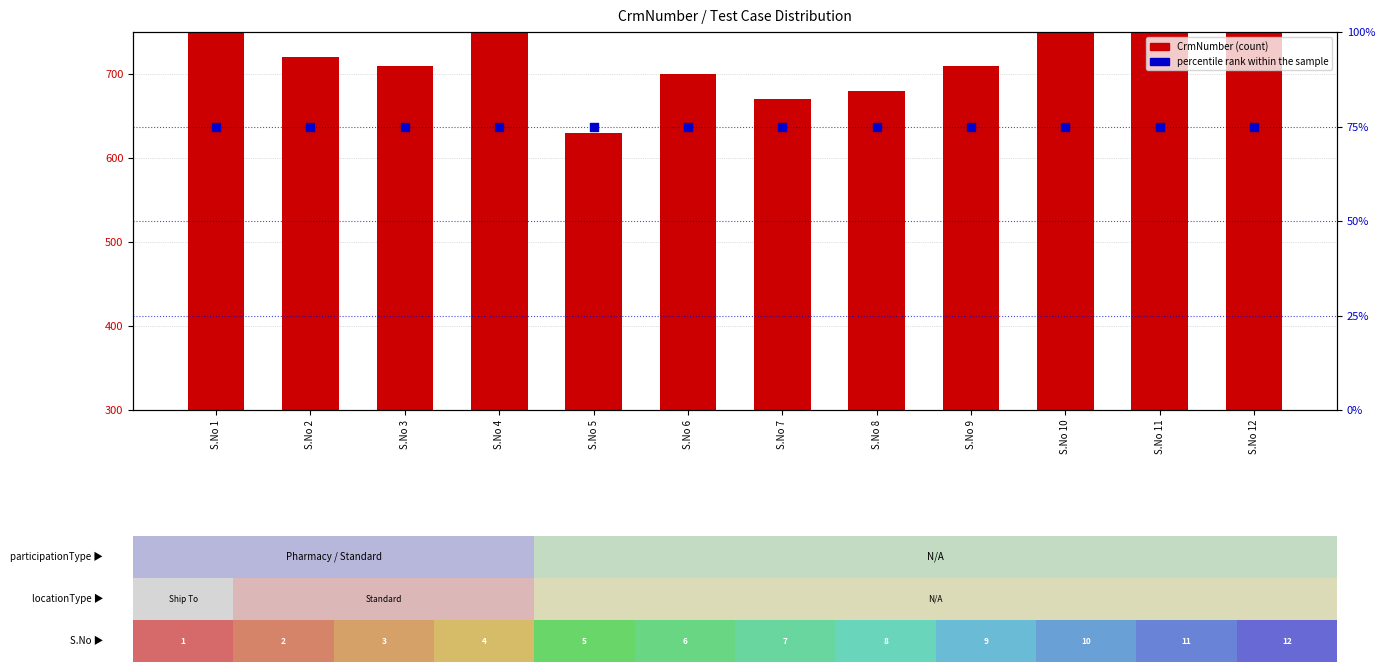

Which series has the largest Y range (max minus min)?

CrmNumber